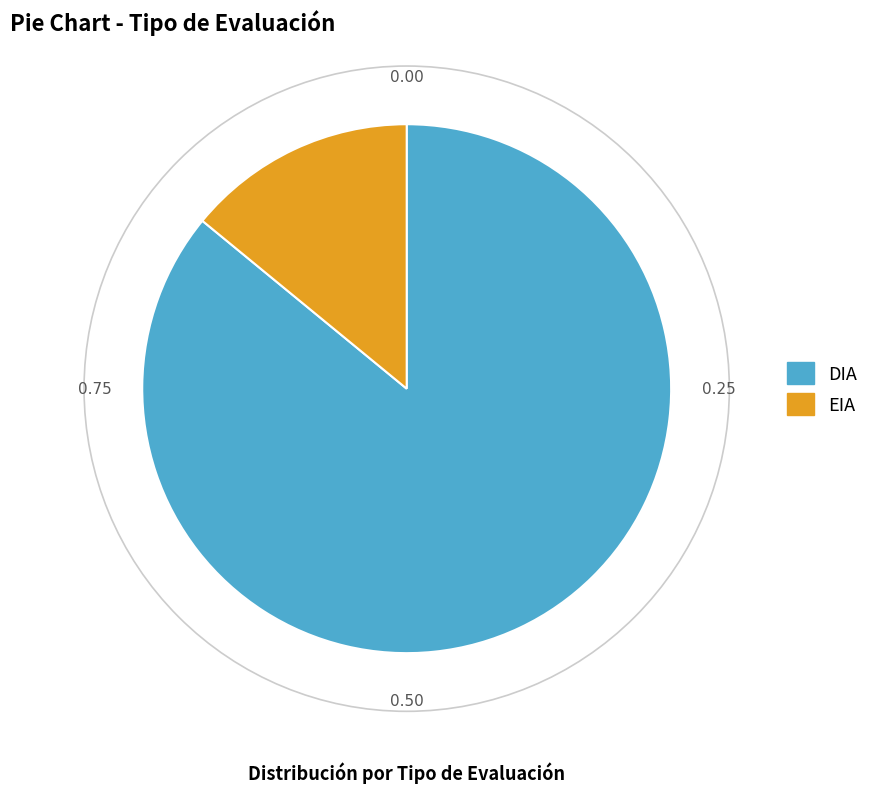

Combined, do EIA and DIA account for over 50%?

Yes